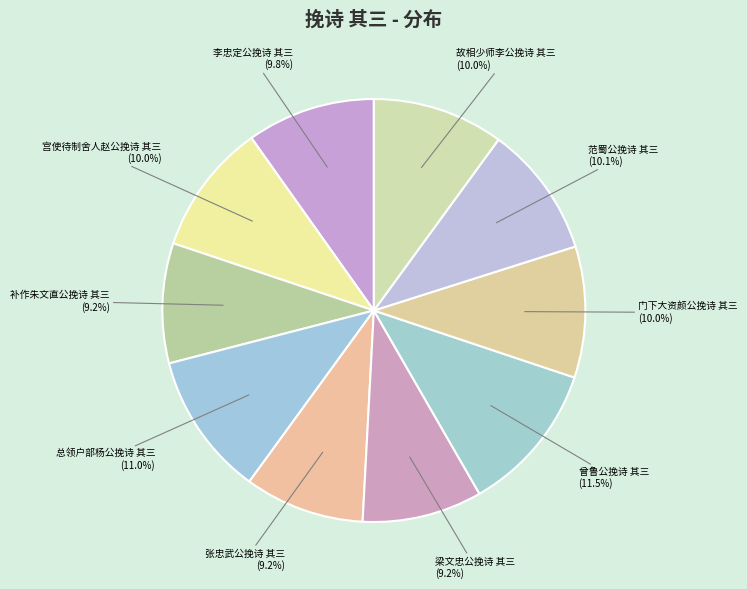

What is the ratio of the value at 补作朱文直公挽诗 其三 to the value at 曾鲁公挽诗 其三?

0.8